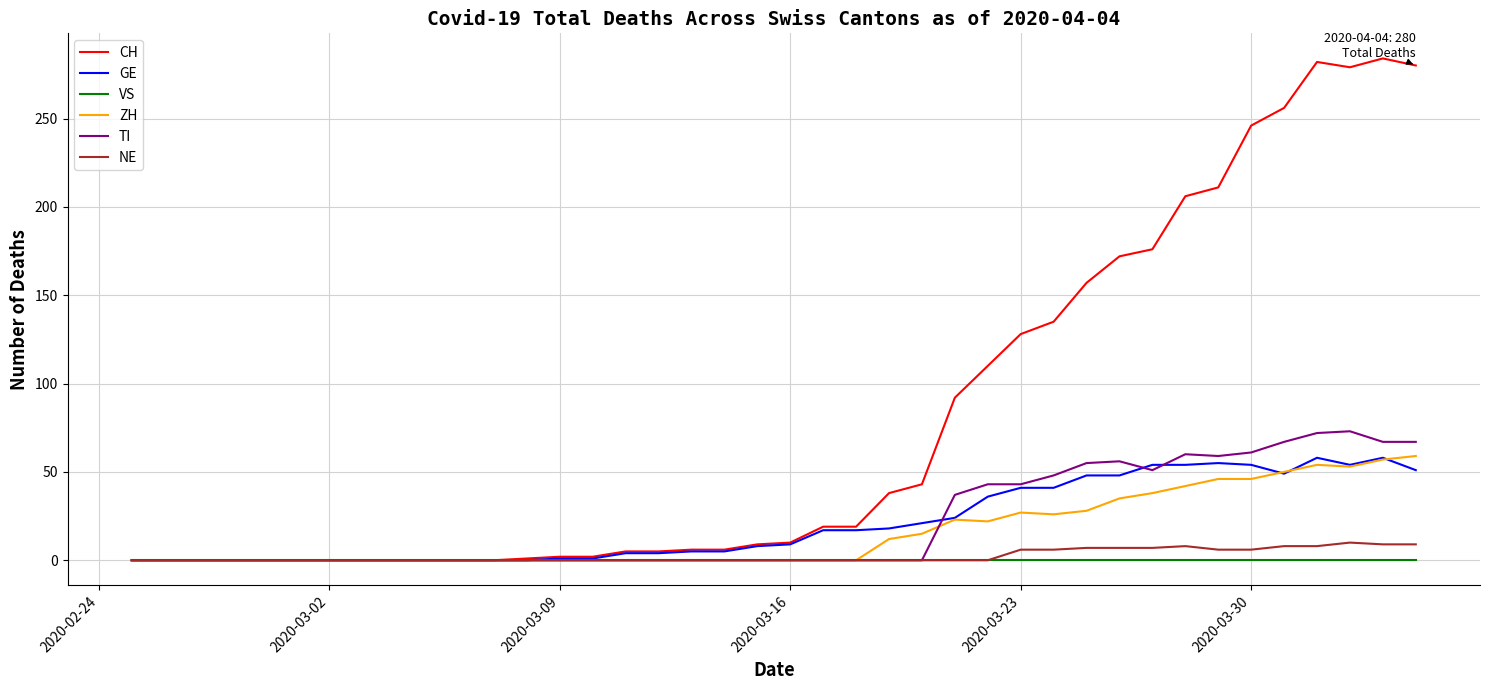

Which series has the largest total across all categories?

CH